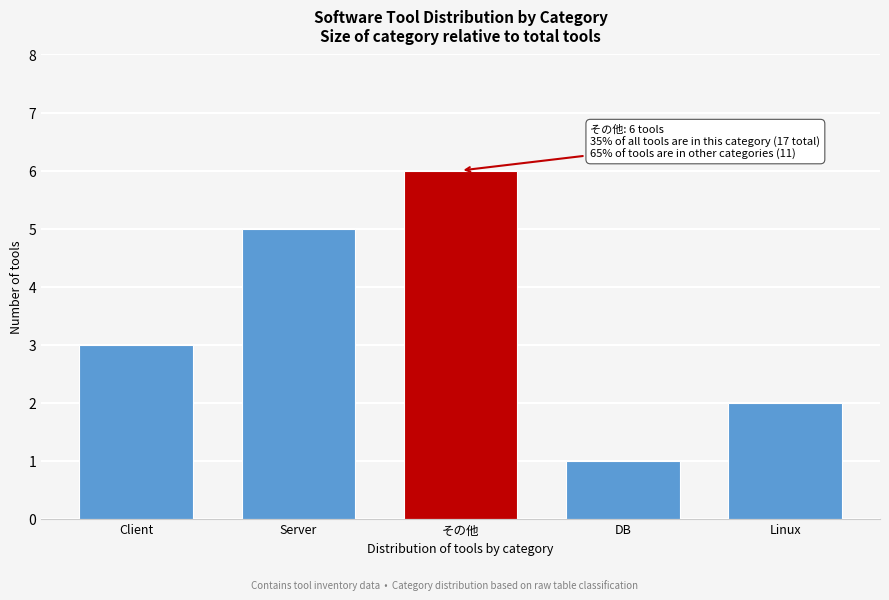

Reading left to right, transcribe all the data shown in this chart.

3	5	6	1	2